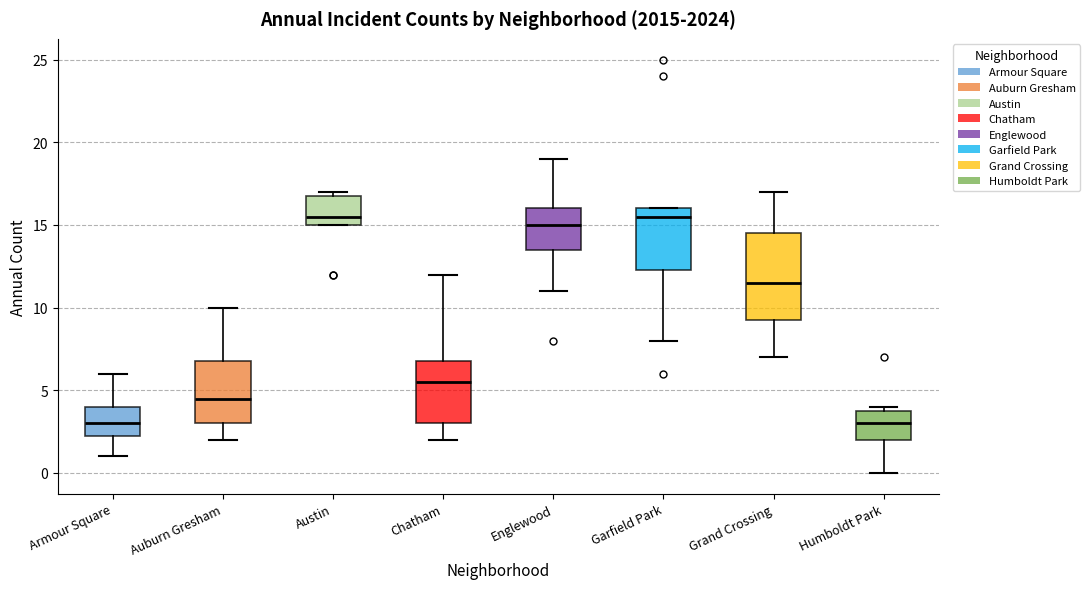

Where is the lower edge of the box for Garfield Park on the y-axis? The values are not printed on the chart, so give them approximately, as read against the axis.

12.5